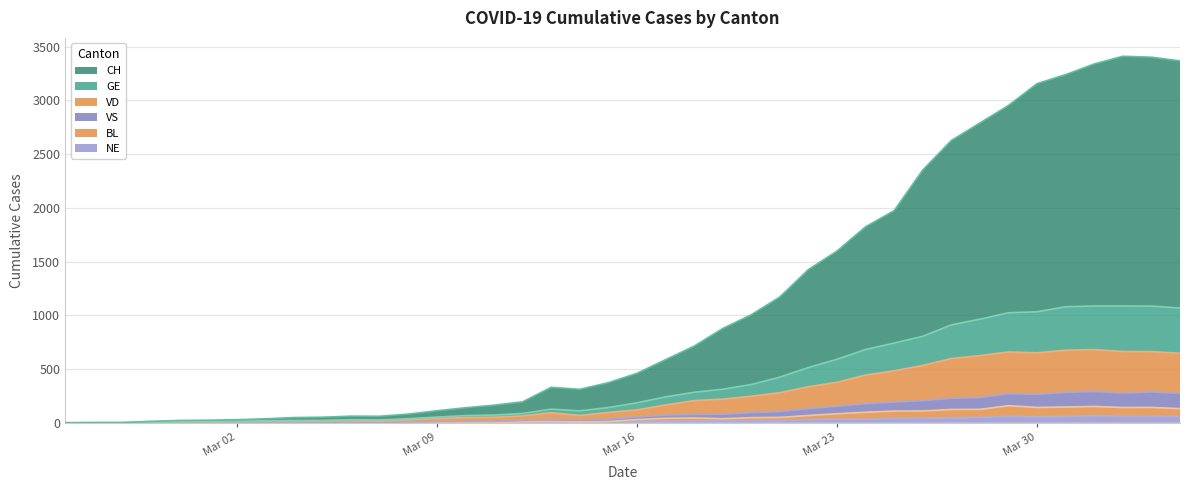

What value does the CH series have at Mar 23, to the nearest 100?

1600